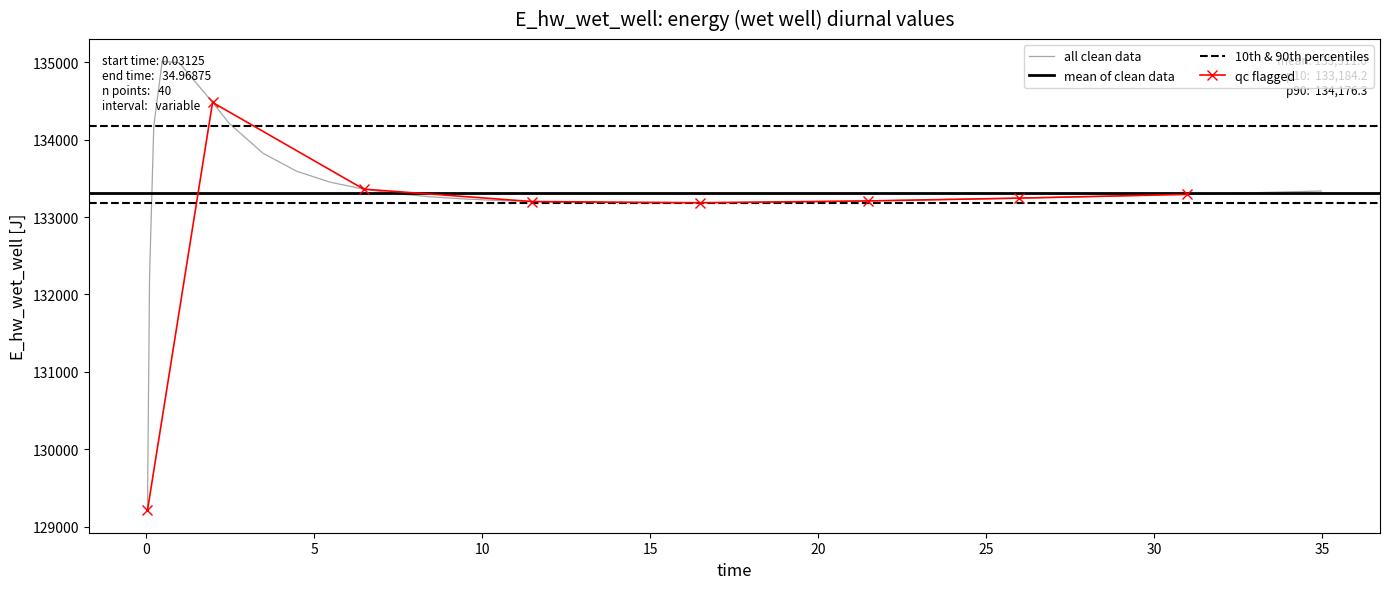

What is the minimum value for qc flagged?

129212.1